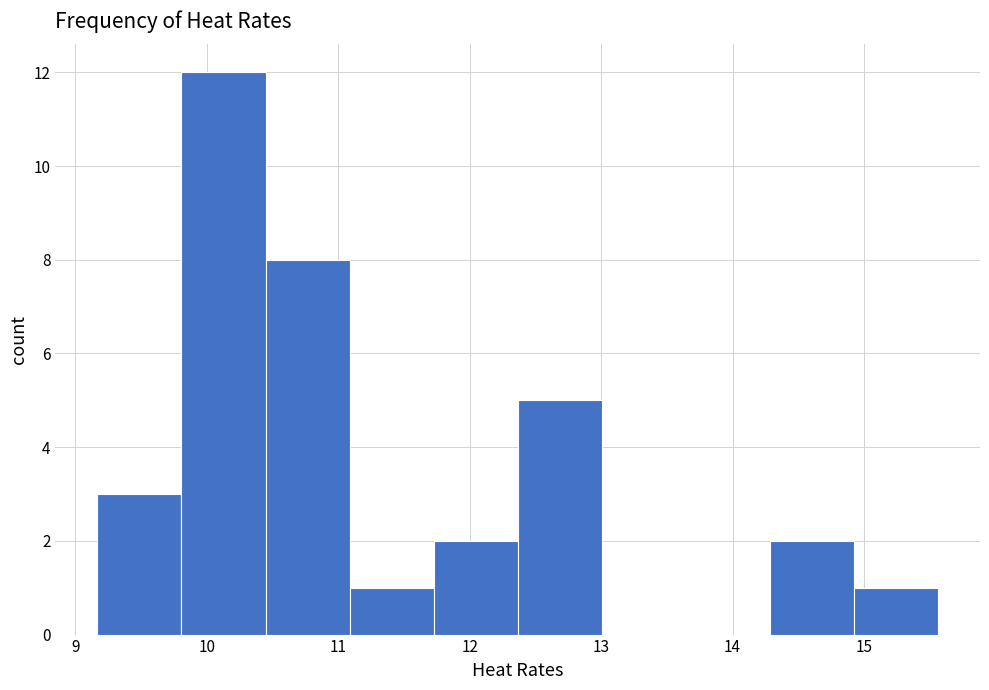

Reading left to right, transcribe this chart: for each bar, give the range it covers on the x-axis and its height. Neither the bar edges nor the heights are printed on the chart, so give them approximately, as read against the axes.

9.2 to 9.8: 3
9.8 to 10.4: 12
10.4 to 11.1: 8
11.1 to 11.7: 1
11.7 to 12.4: 2
12.4 to 13.0: 5
13.0 to 13.6: 0
13.6 to 14.3: 0
14.3 to 14.9: 2
14.9 to 15.6: 1